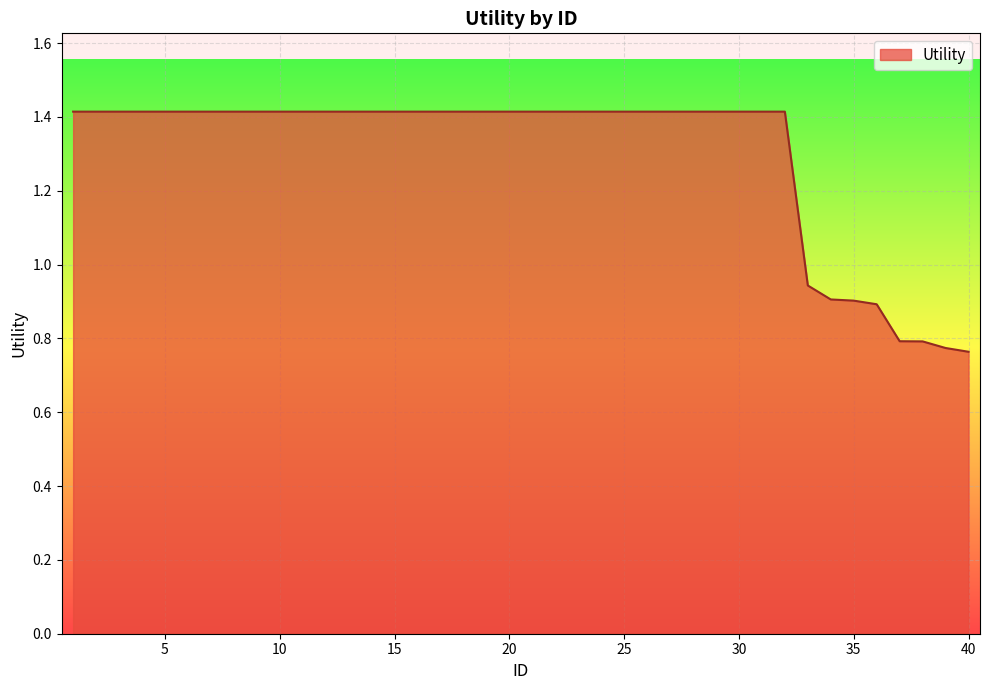

What is the greatest value displayed?

1.4